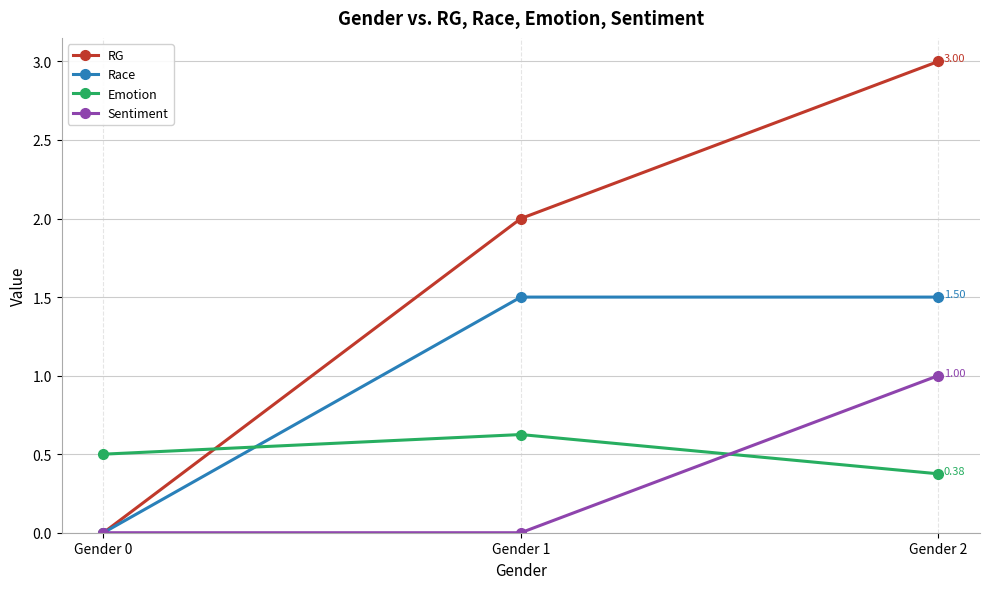

How many data points in Race are above 1?

2